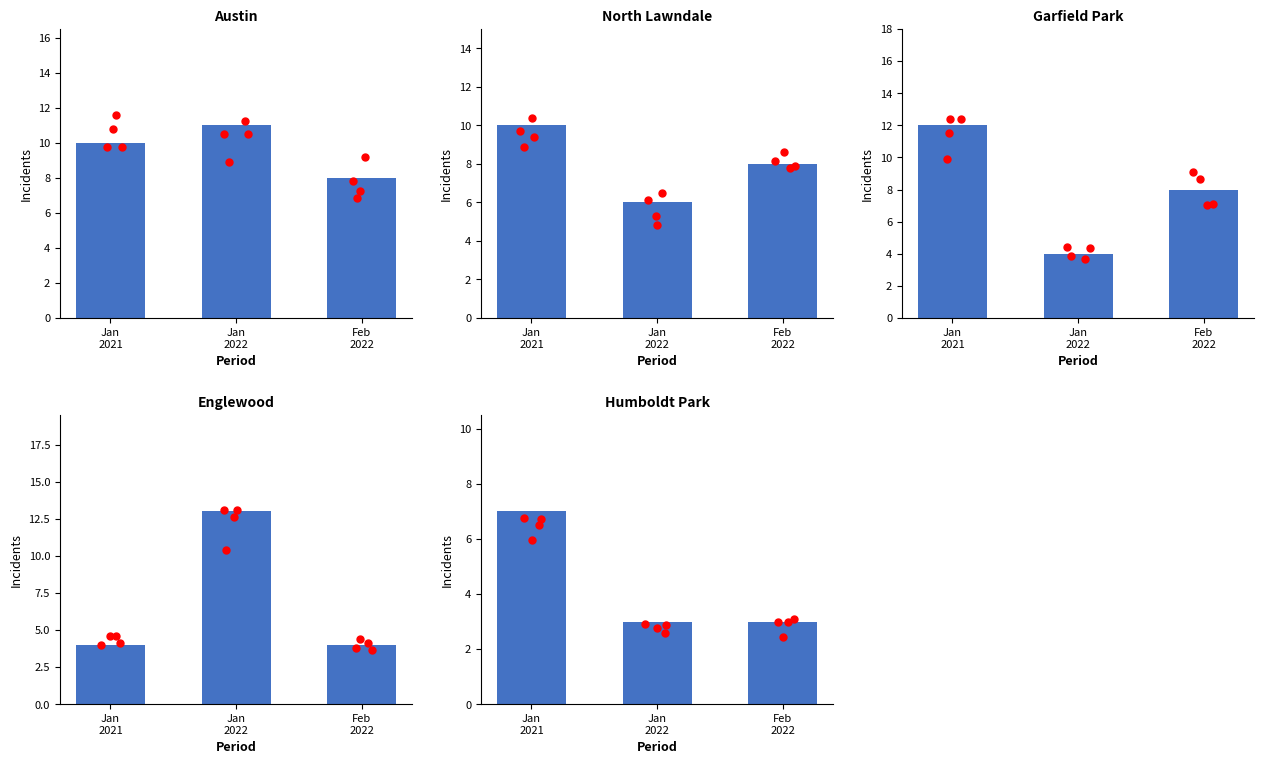

What are all the series names shown in the legend?

Austin, North Lawndale, Garfield Park, Englewood, Humboldt Park